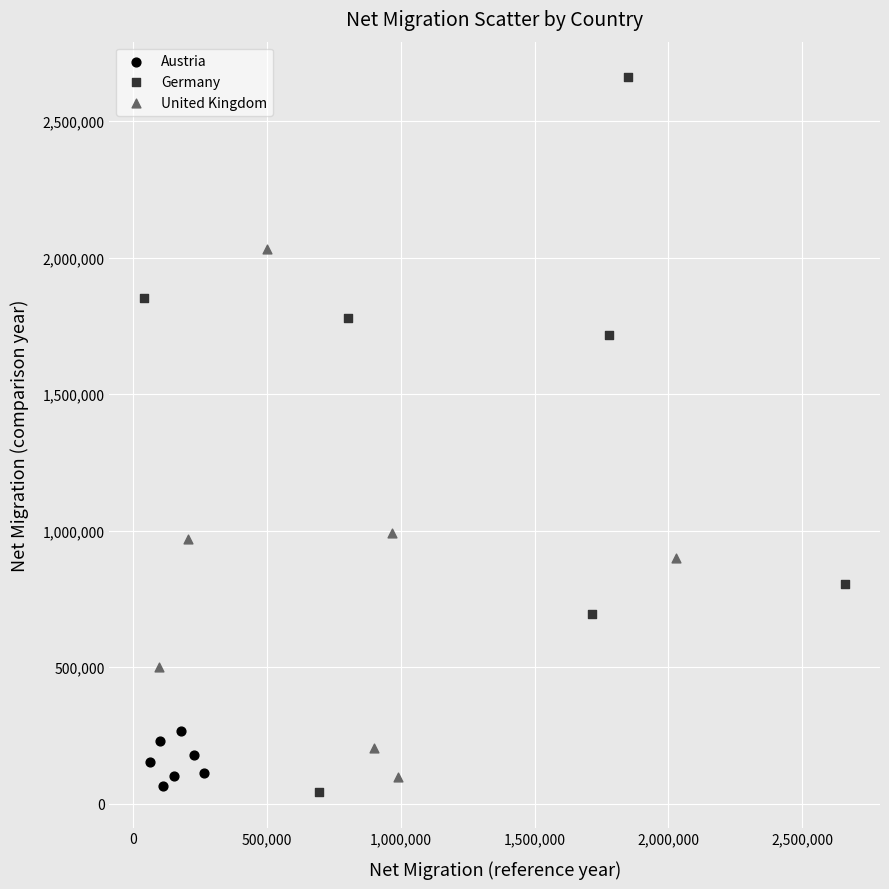

Which series reaches the maximum Y coordinate?

Germany